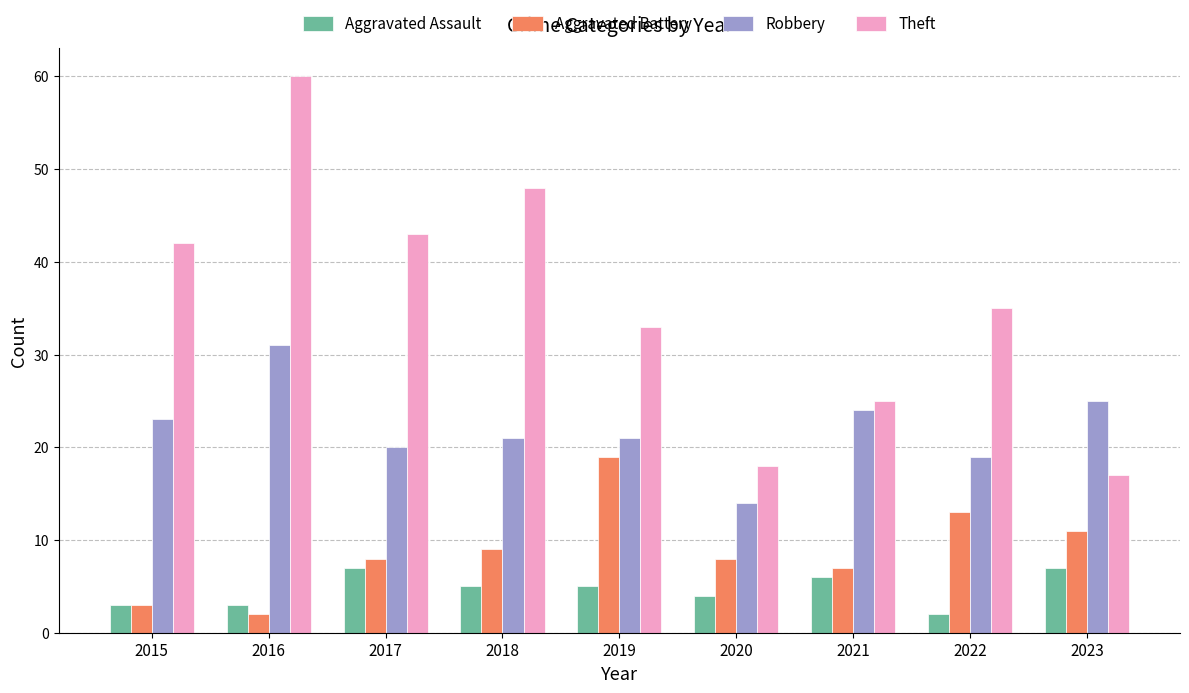

Which series changed the most between 2016 and 2018?

Theft